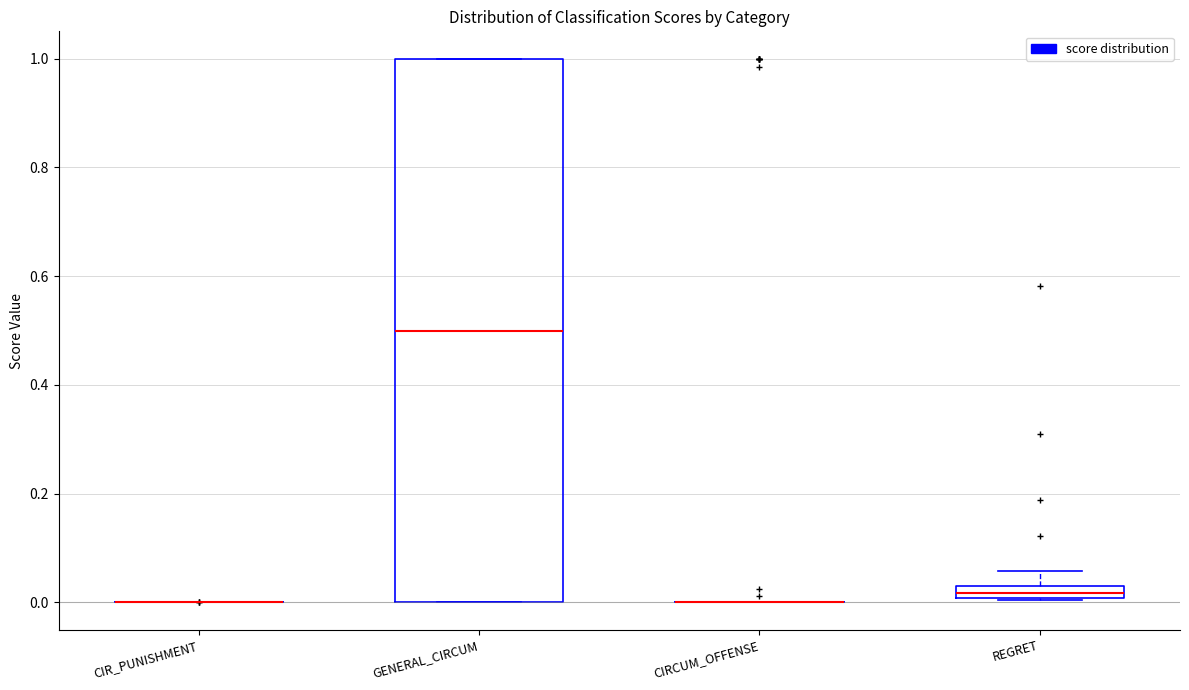

Which box is the tallest, from its lower edge to its upper edge?

GENERAL_CIRCUM